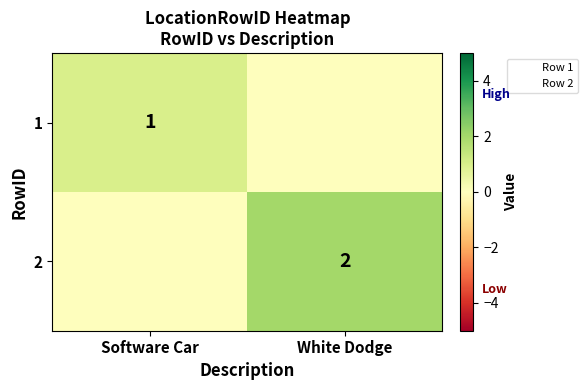

Is it true that 1 equals 2 at Software Car?

False